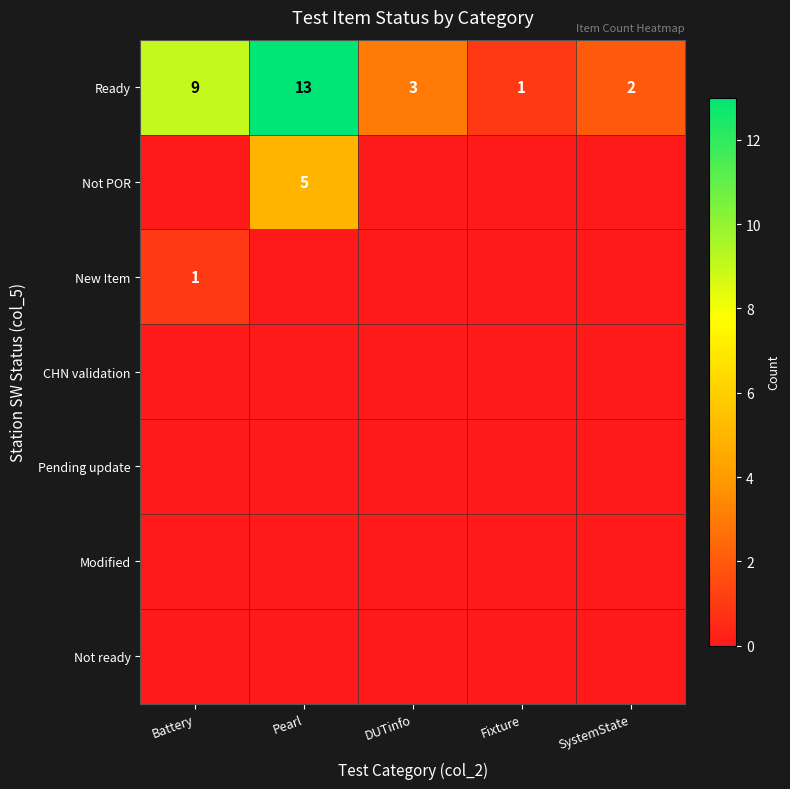

How many data points does each series have?

5